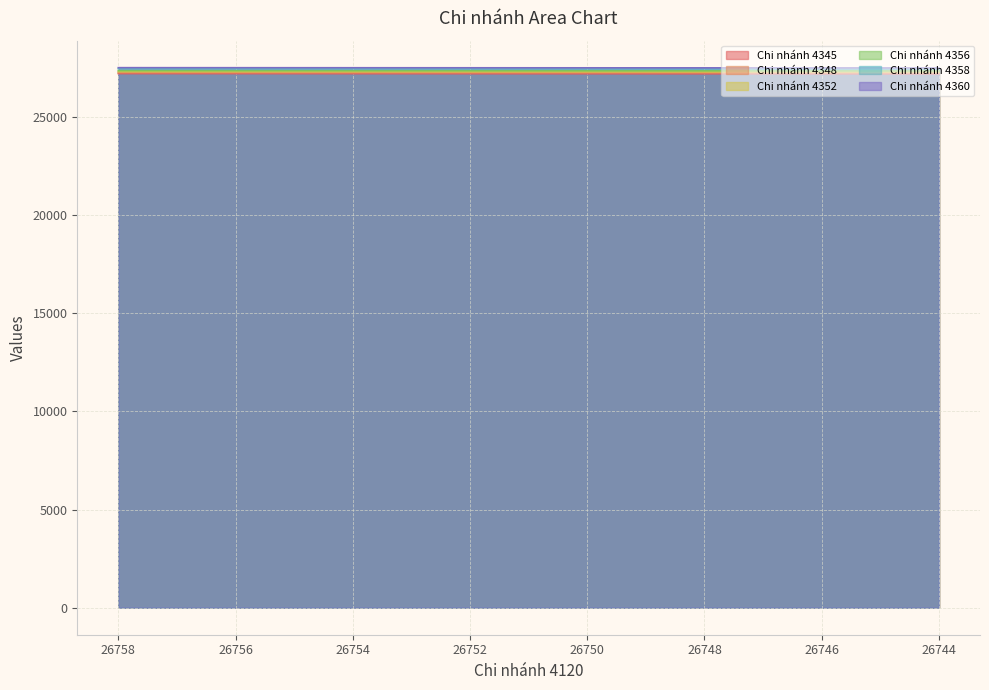

The value of Chi nhánh 4352 at 26756 is 27306. True or false?

True